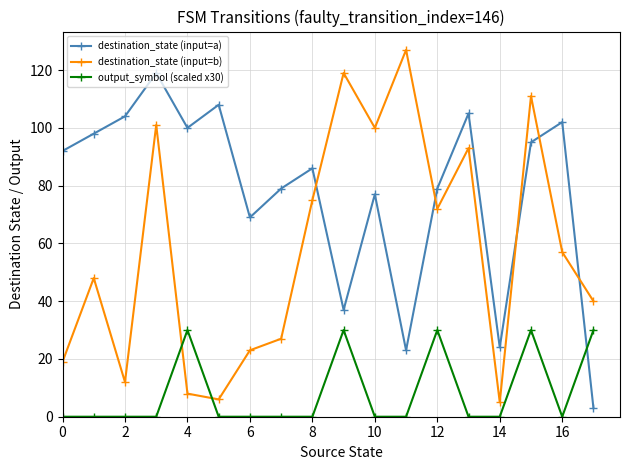

List the series in order of their peak value, highest first.

destination_state (input=b), destination_state (input=a), output_symbol (scaled x30)